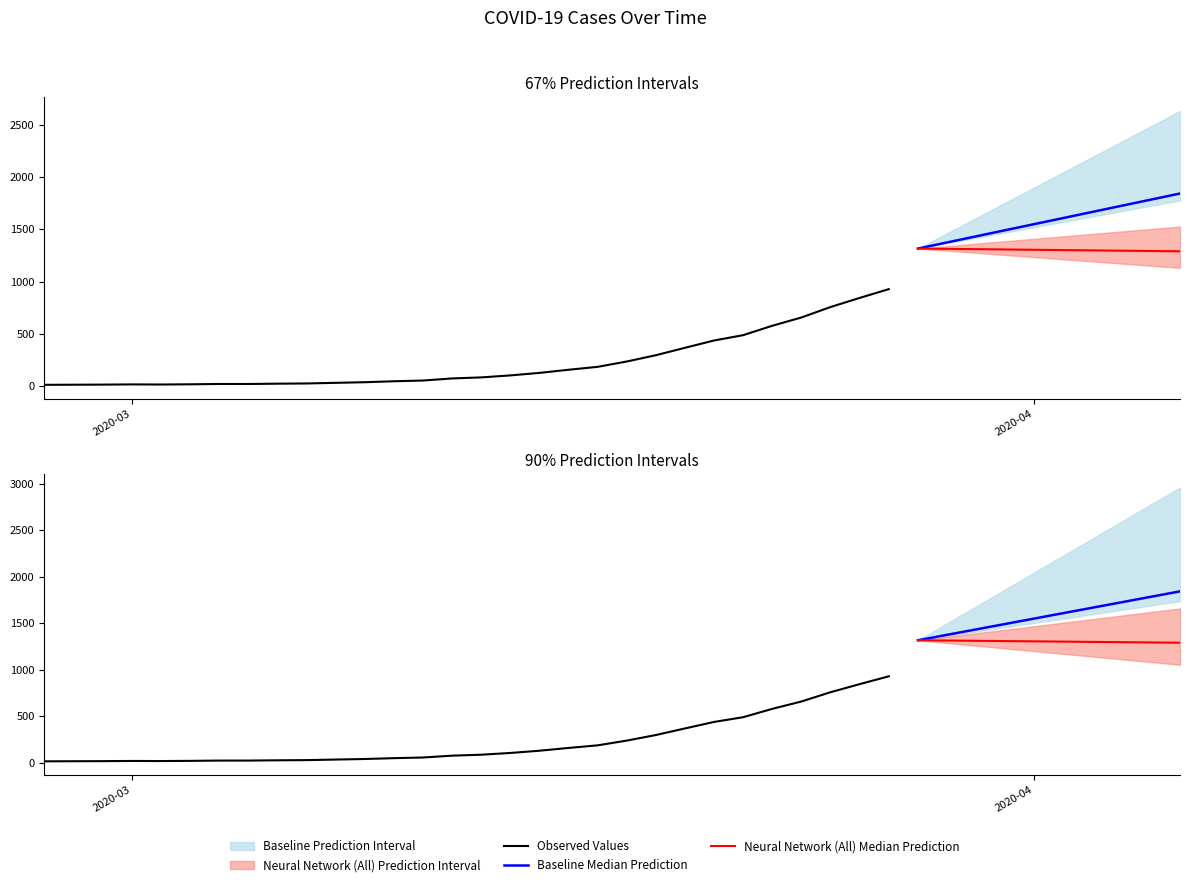

True or false: the data shows 1750 at 2020-04-05.

False